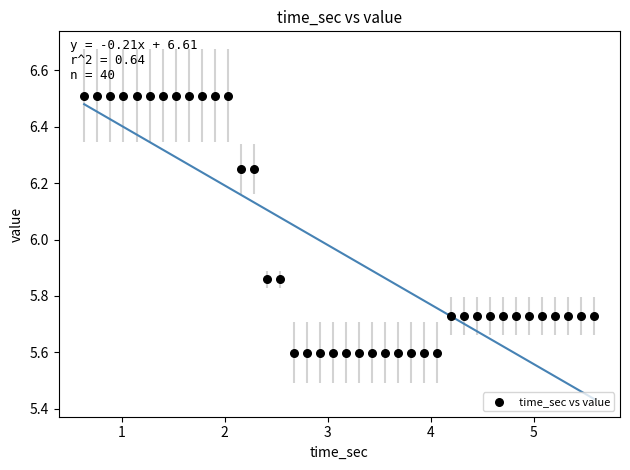

What is the range of Y values (max minus min)?

0.9